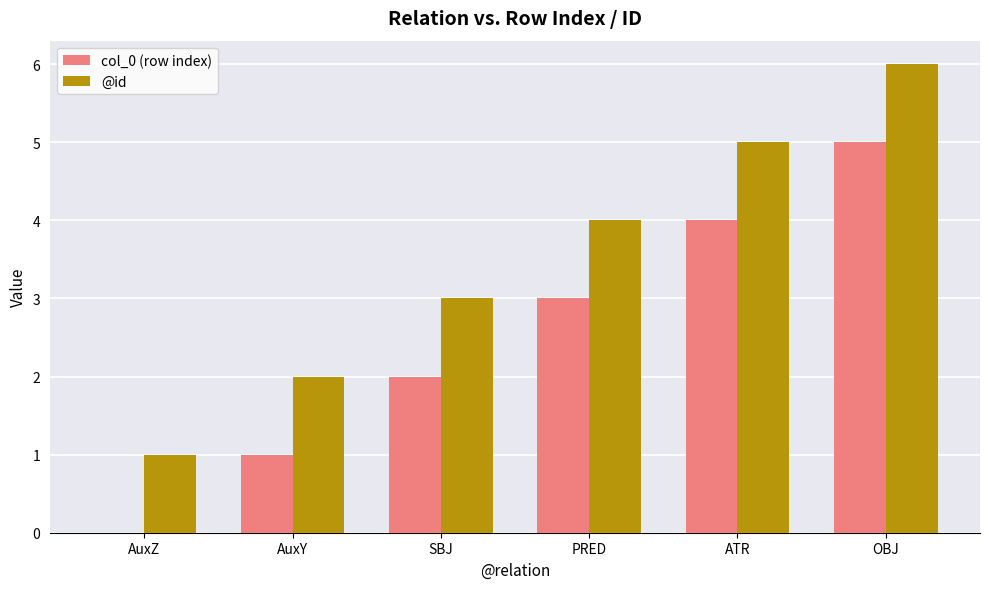

How many col_0 (row index) values are between 1 and 4?

4